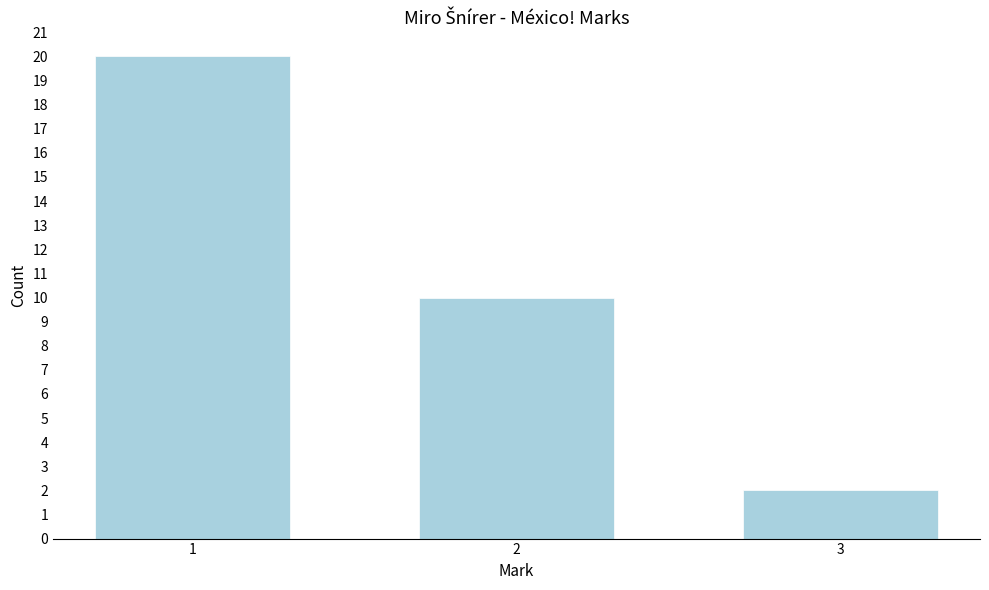

Reading left to right, what are all the values shown in this chart?

20	10	2